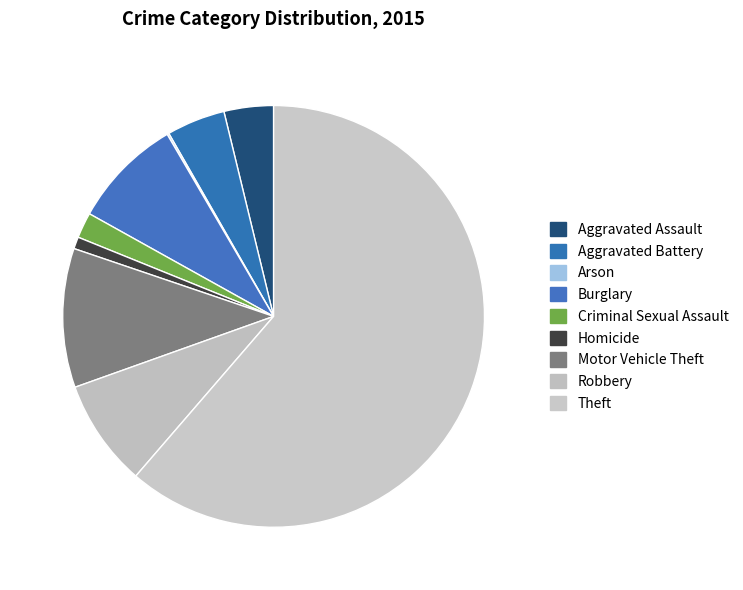

Do Robbery and Homicide together represent more than half of the pie?

No